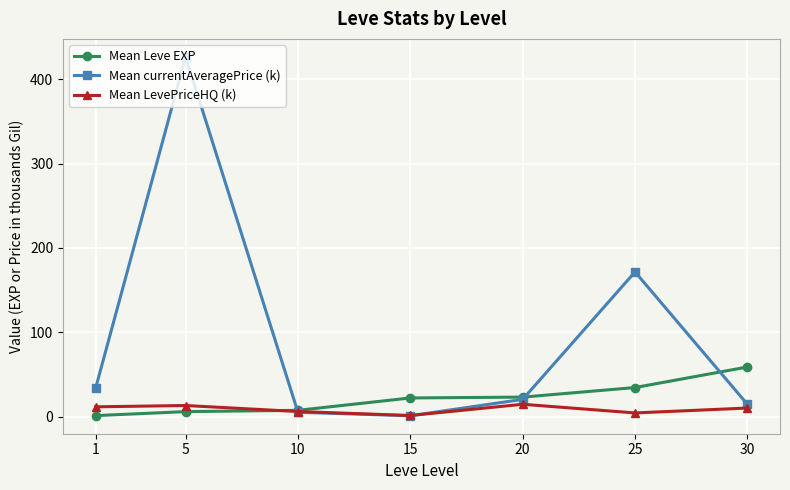

What is the maximum value for Mean Leve EXP?

59.0